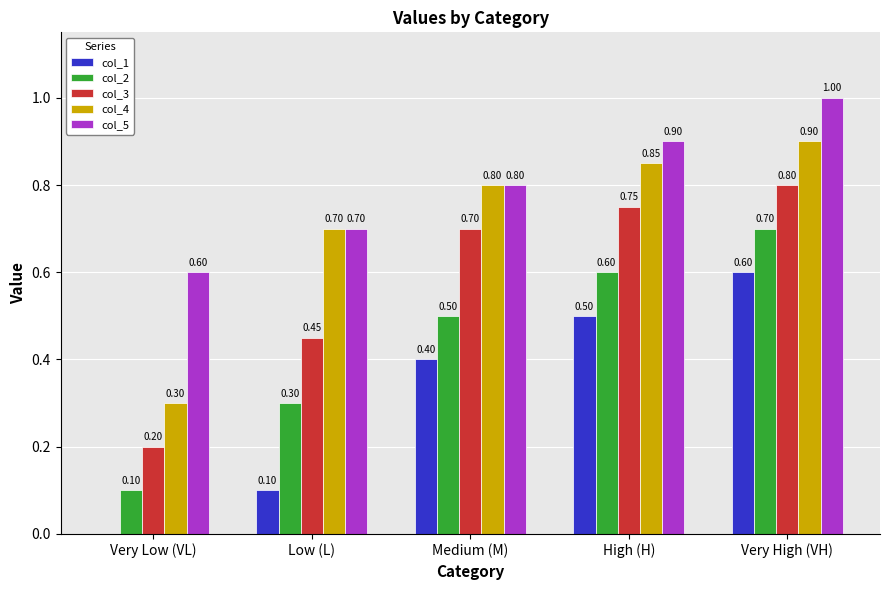

Between Very Low (VL) and Low (L), which series saw the biggest shift?

col_4